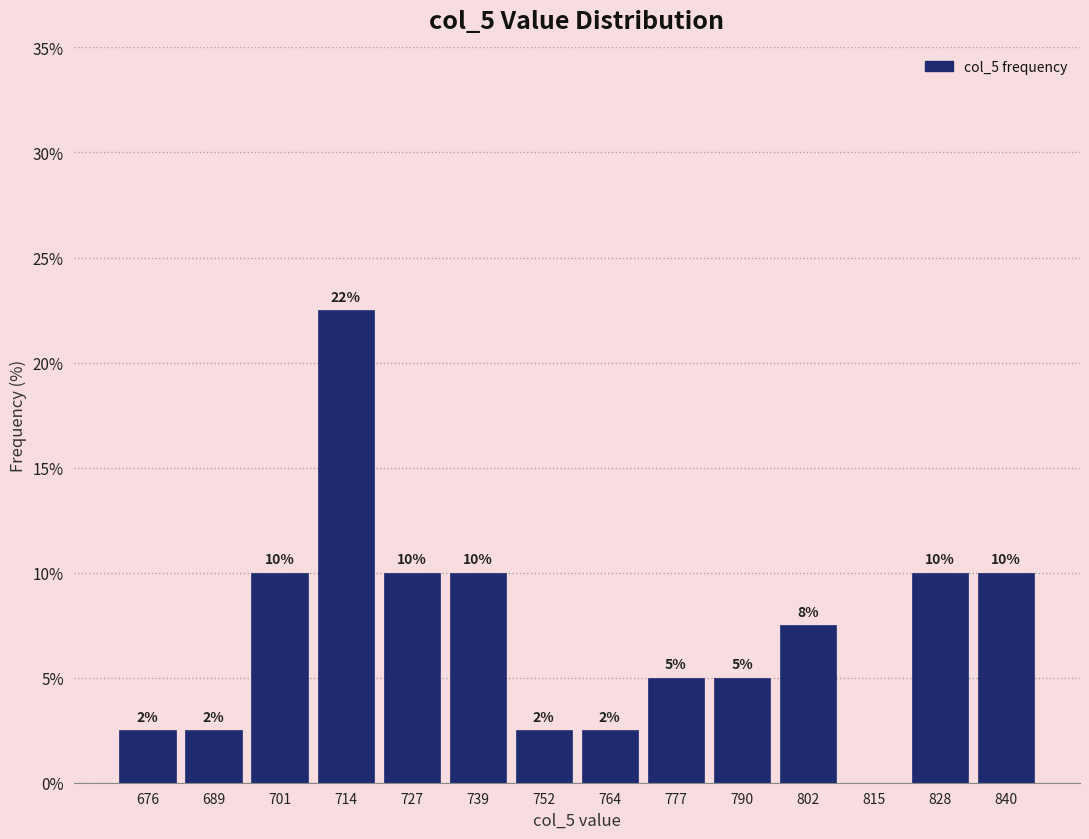

Which range on the x-axis has the tallest bar?

708 to 720